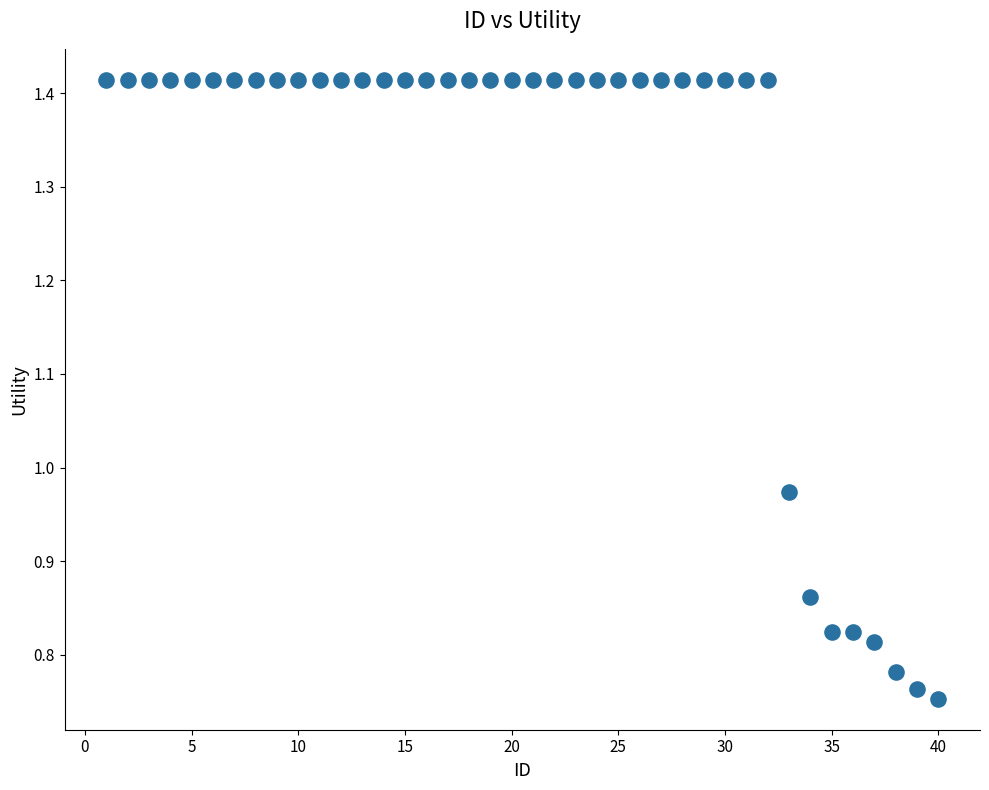

What is the range of X values (max minus min)?

39.0